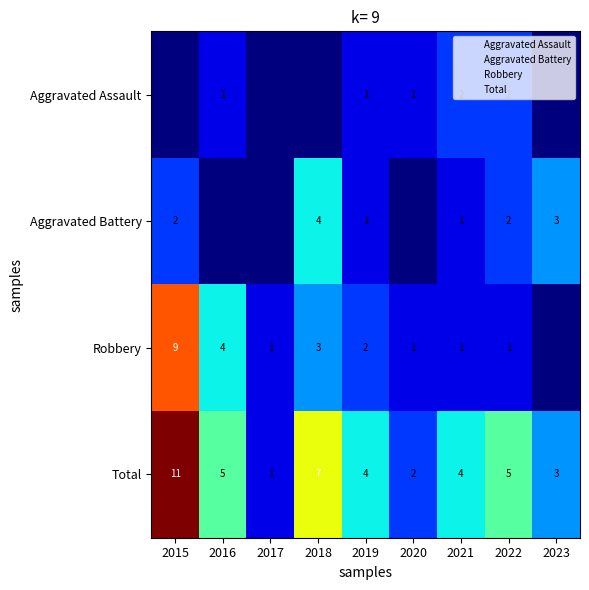

Count the Total values in the range 3 to 5.

5